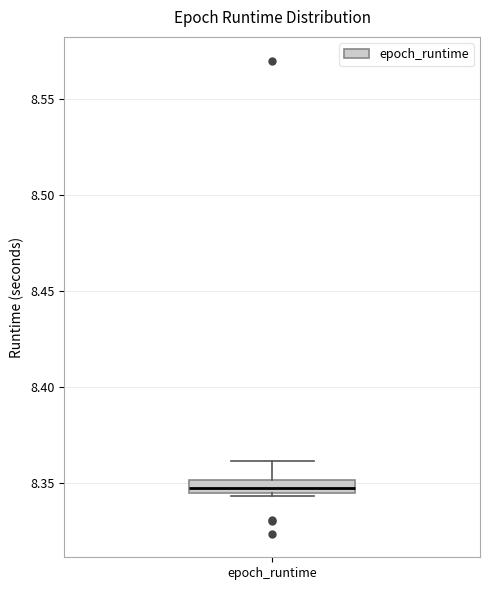

Where is the upper edge of the box for epoch_runtime on the y-axis? The values are not printed on the chart, so give them approximately, as read against the axis.

8.350